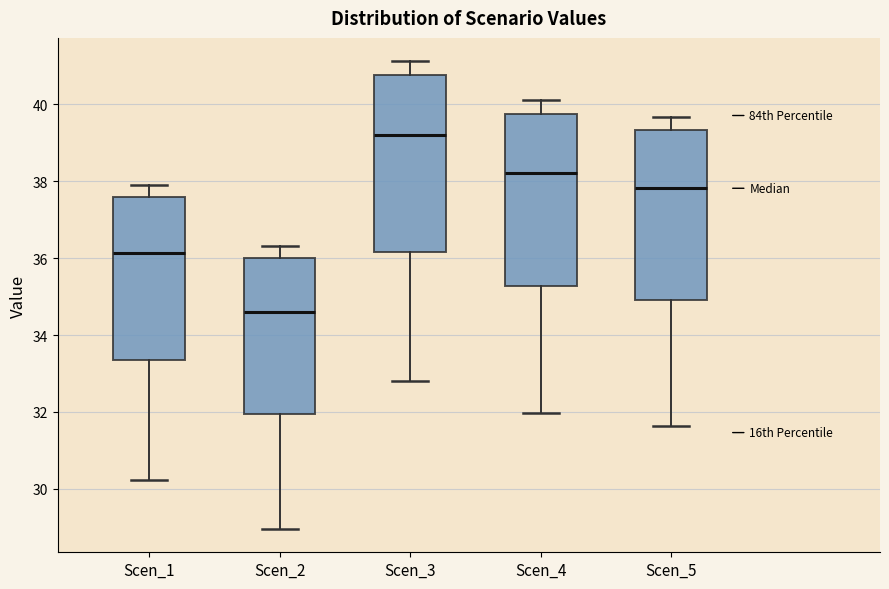

Reading left to right, transcribe this box plot: for each box, give where its median line is, the range the box spans, and where its two whiskers end, as read against the y-axis. The values are not printed on the chart, so give them approximately, as read against the axis.

Scen_1: median 36.2, box 33.4 to 37.6, whiskers 30.2 to 38.0
Scen_2: median 34.6, box 32.0 to 36.0, whiskers 29.0 to 36.4
Scen_3: median 39.2, box 36.2 to 40.8, whiskers 32.8 to 41.2
Scen_4: median 38.2, box 35.2 to 39.8, whiskers 32.0 to 40.0
Scen_5: median 37.8, box 34.8 to 39.4, whiskers 31.6 to 39.6